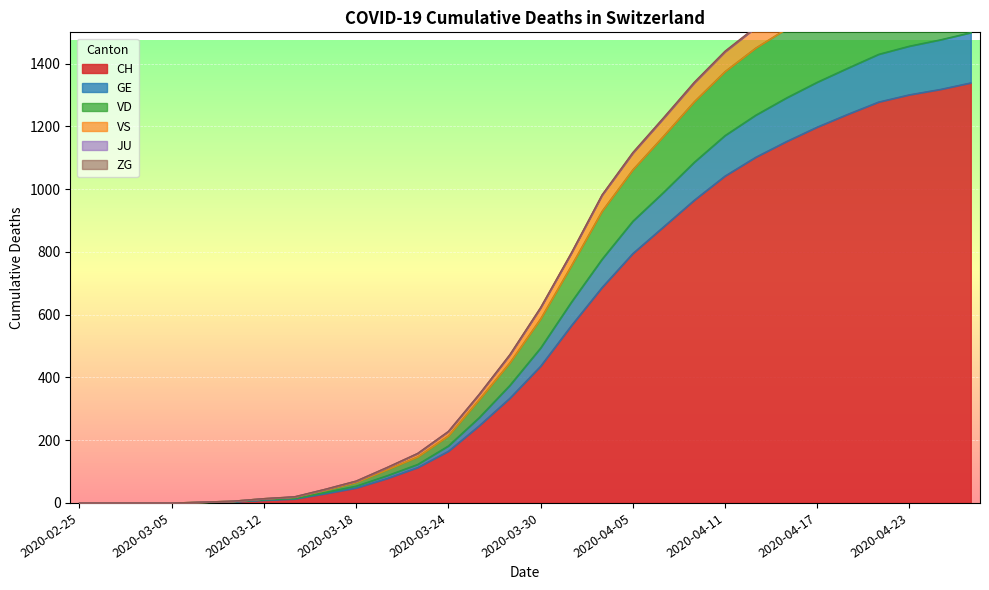

At how many categories does at least one series exceed 432?

16